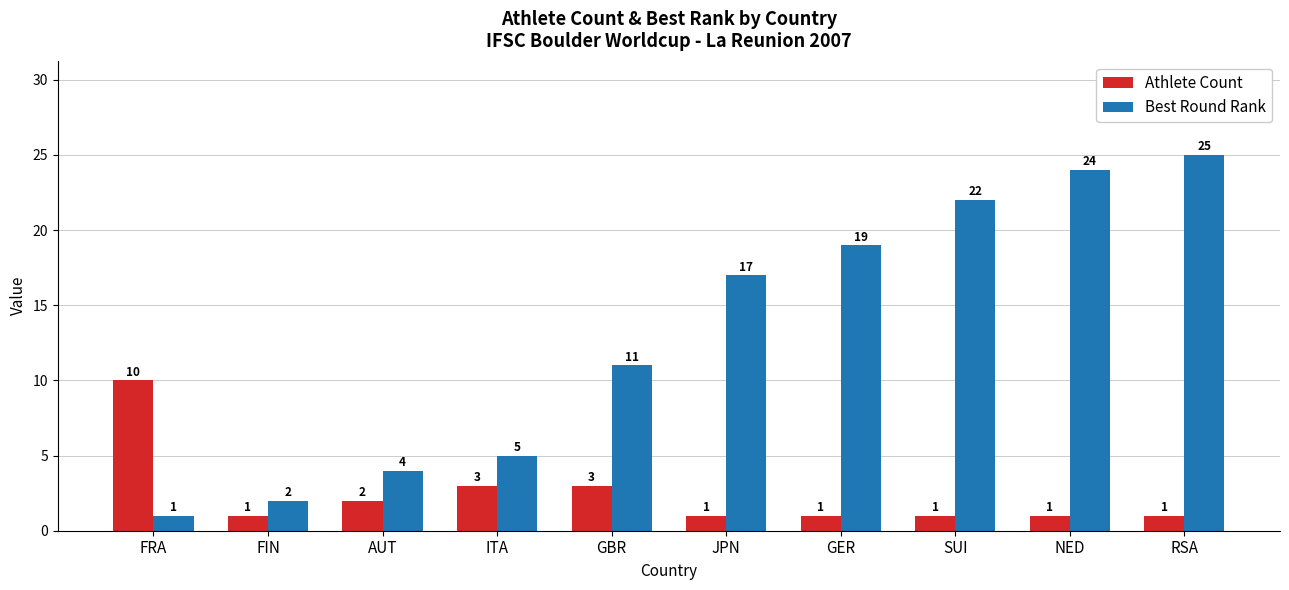

Is it true that Best Round Rank equals 24 at NED?

True